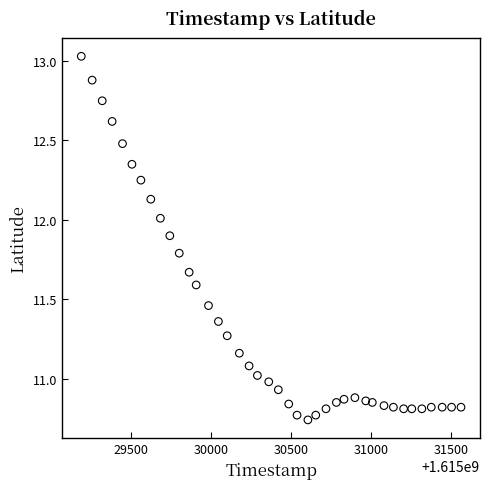

What is the range of X values (max minus min)?

2376.0